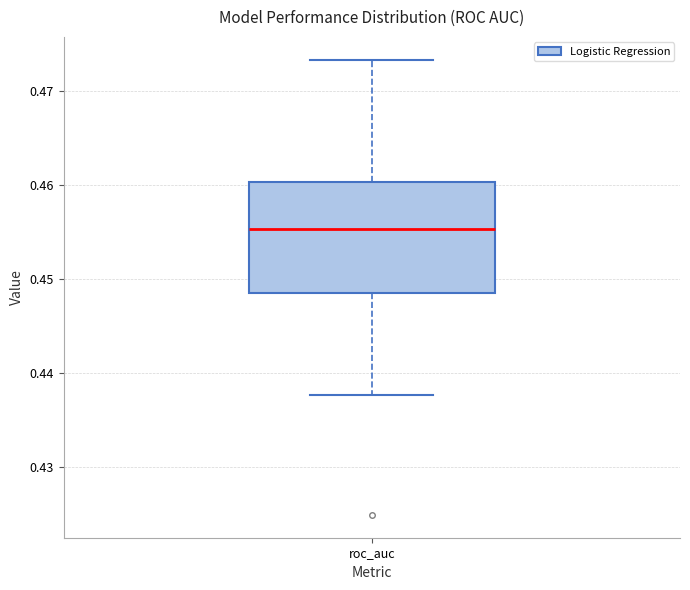

Where does the lower whisker of the box for roc_auc end on the y-axis? The values are not printed on the chart, so give them approximately, as read against the axis.

0.438